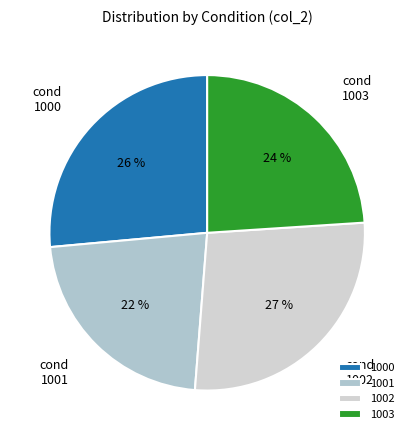

How many segments does this pie chart have?

4